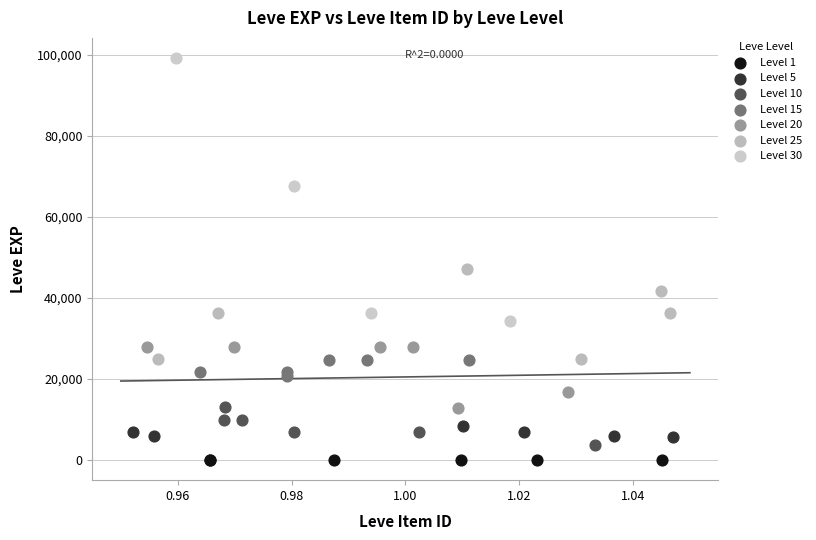

Which series contains the highest Y value?

Level 30